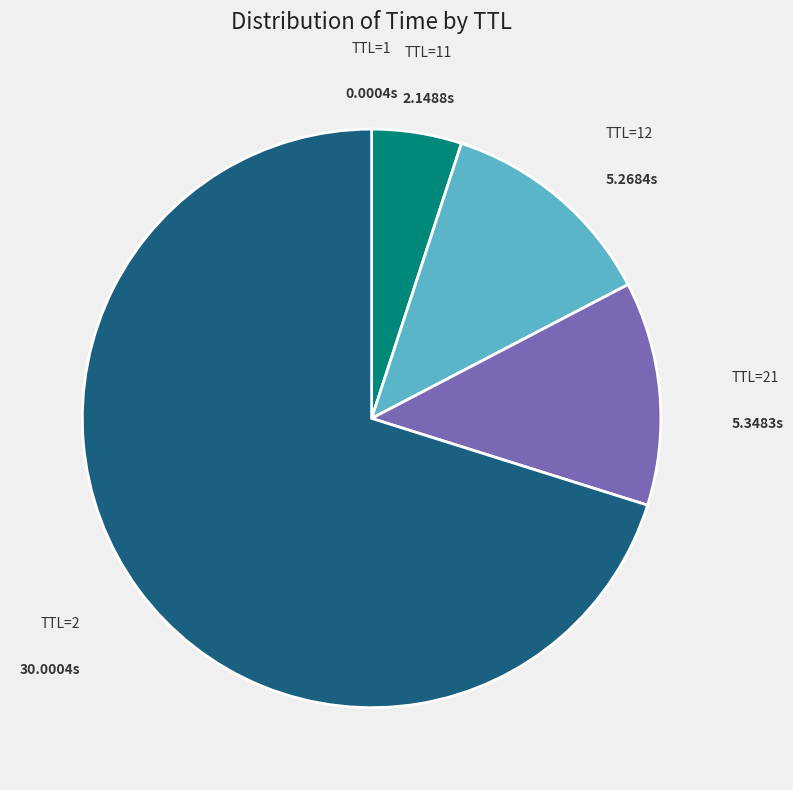

Does TTL=2 represent more than half of the total?

Yes